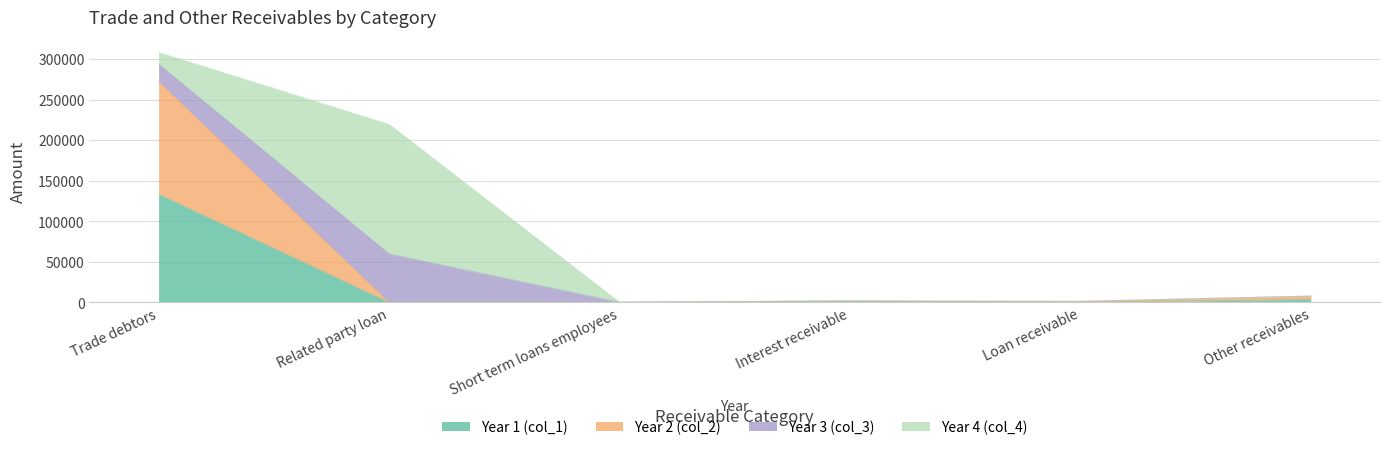

The value of Year 1 (col_1) at Related party loan is -86691. True or false?

False